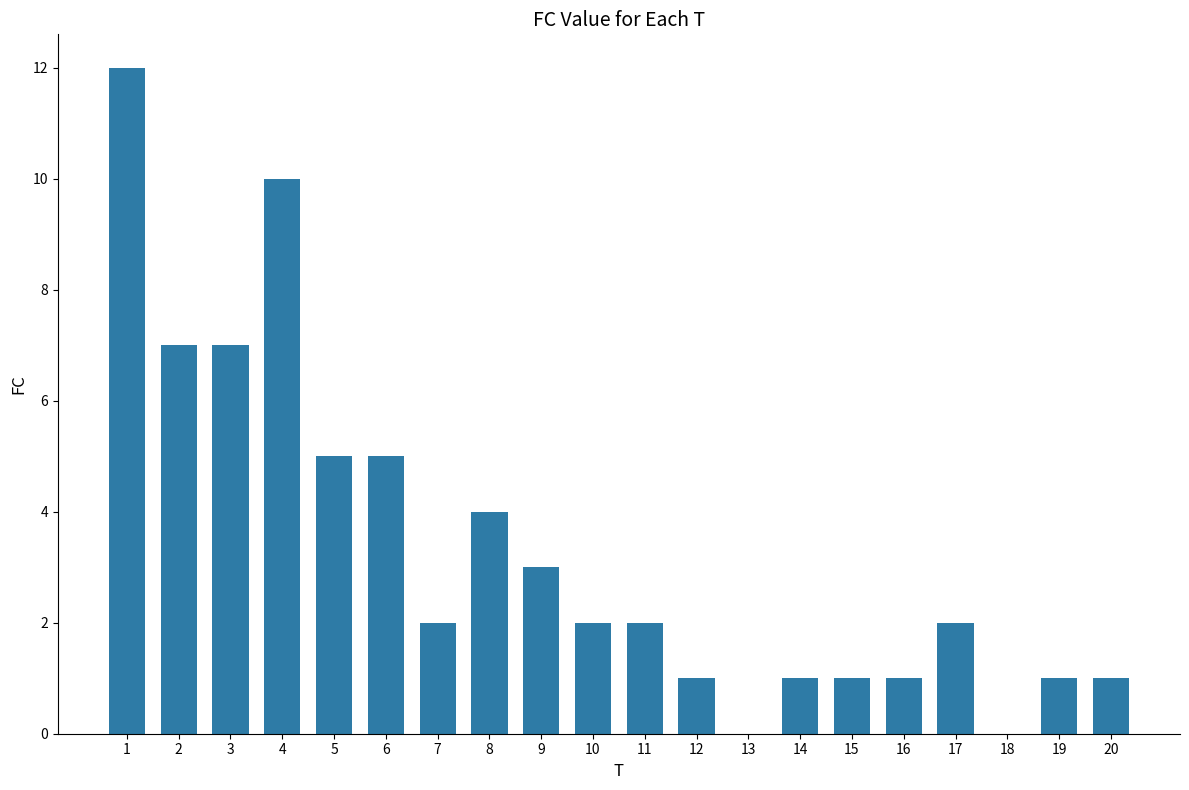

Count the number of data series in this chart.

1